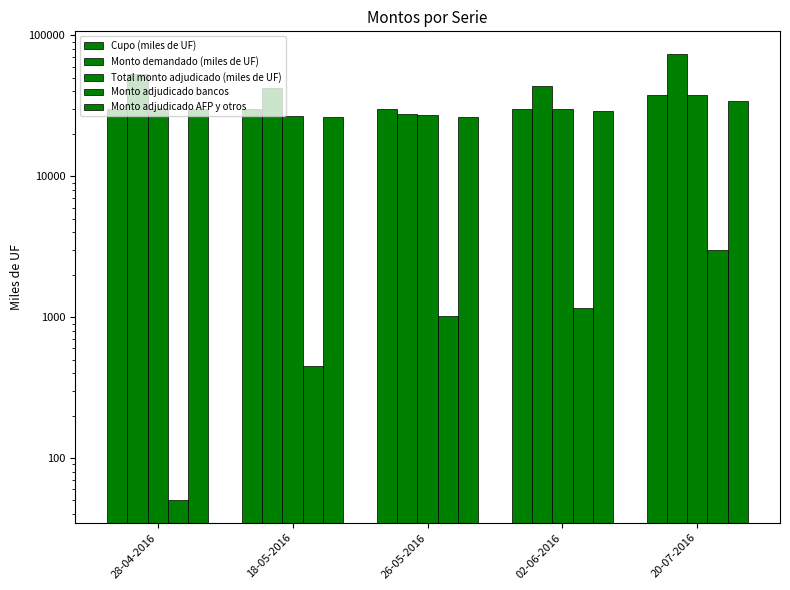

Is the value of Cupo (miles de UF) at 20-07-2016 greater than the value of Total monto adjudicado (miles de UF) at 20-07-2016?

No